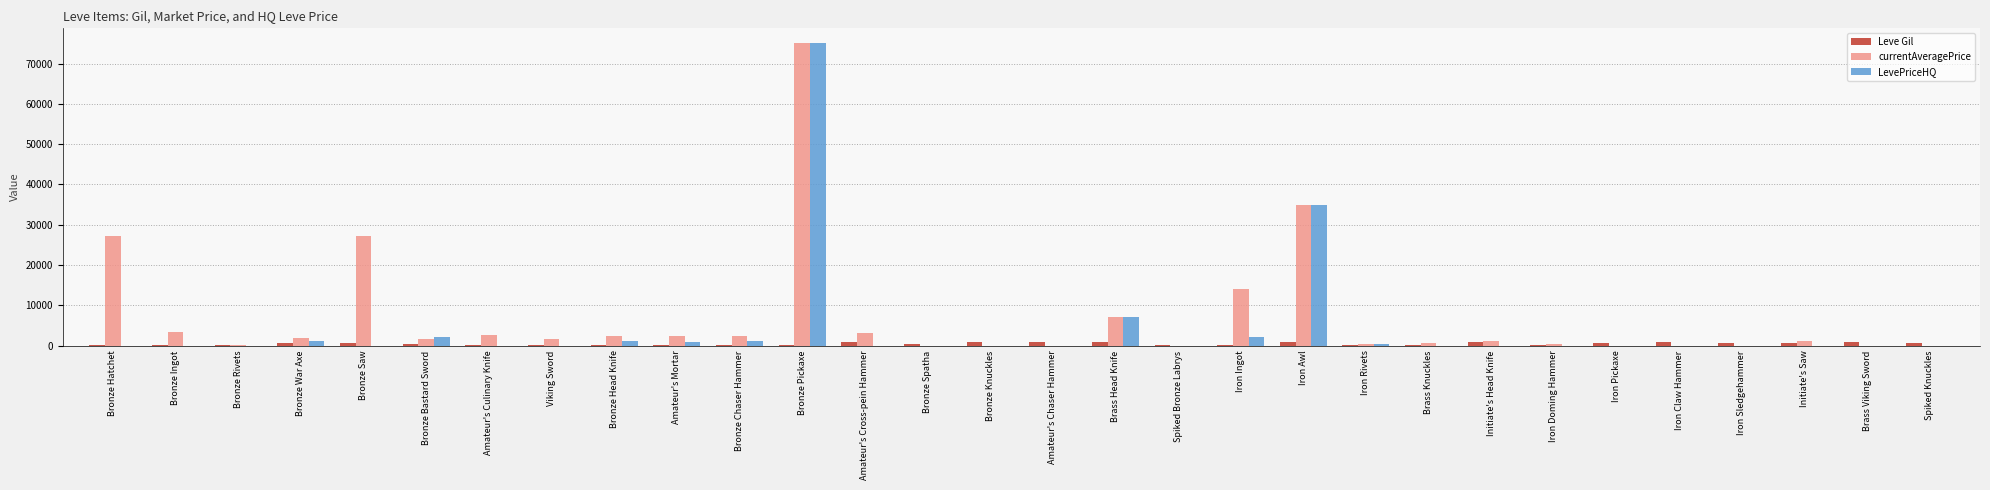

What is the sum of all Leve Gil values?

14349.0